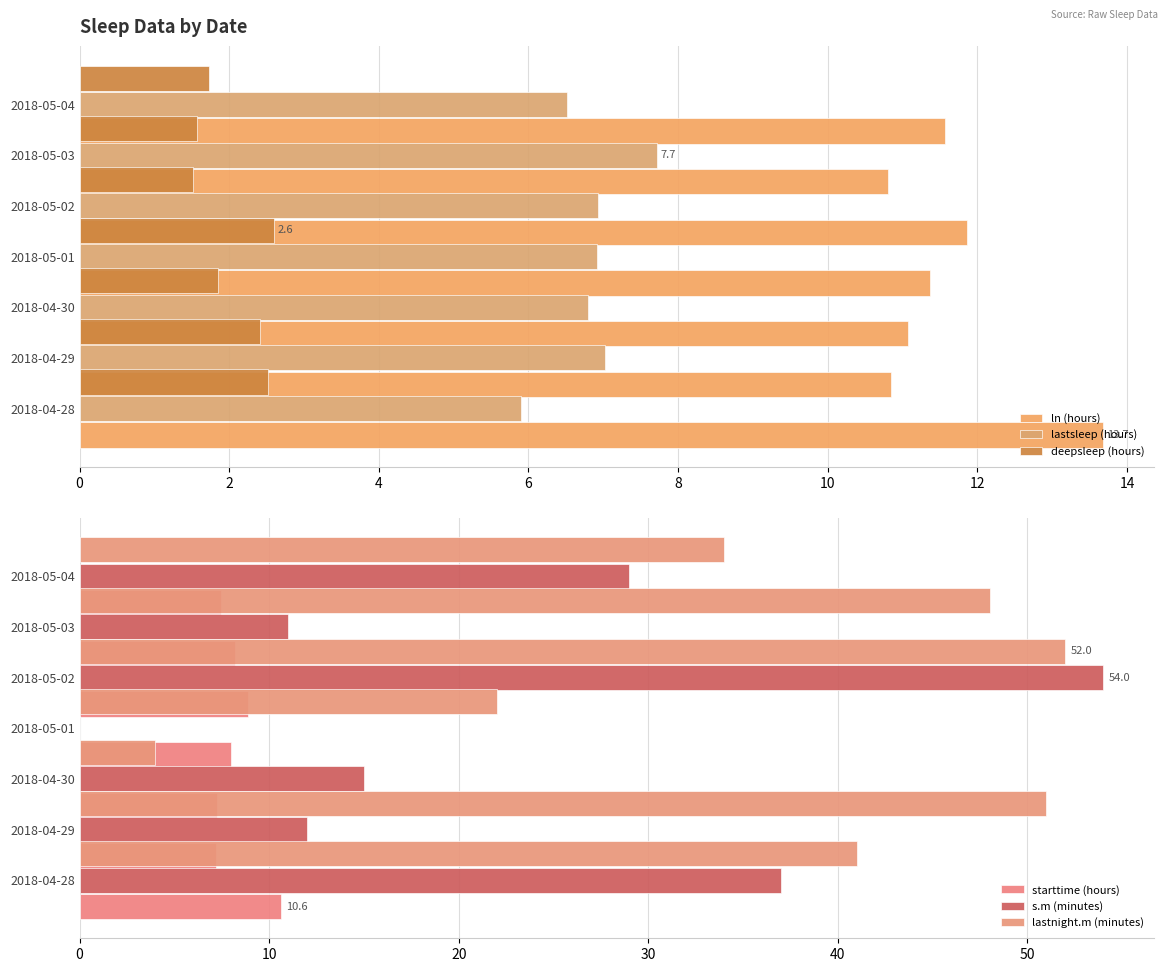

Does the chart contain stacked bars?

No